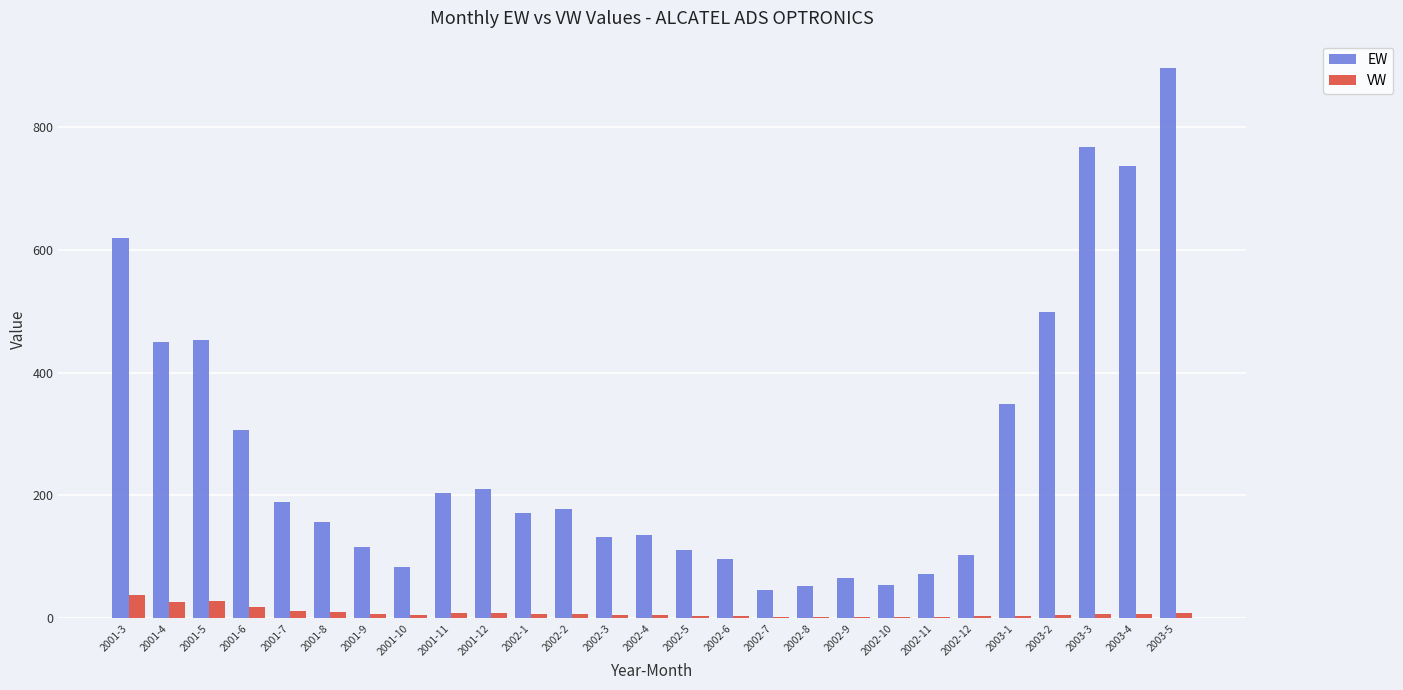

Count the number of categories in the chart.

27